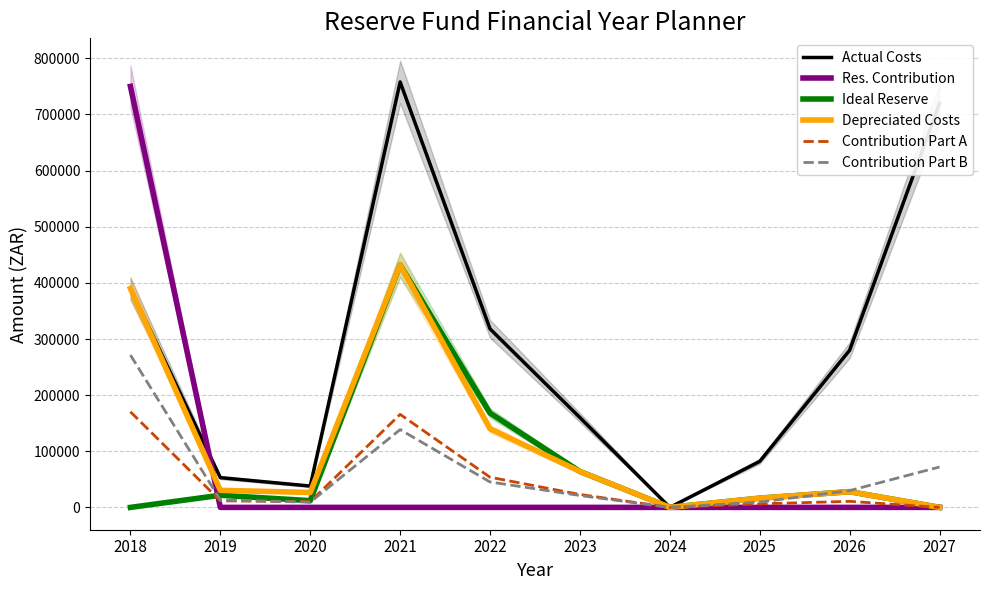

What is the difference between the highest and lowest values at 2026?

280000.0